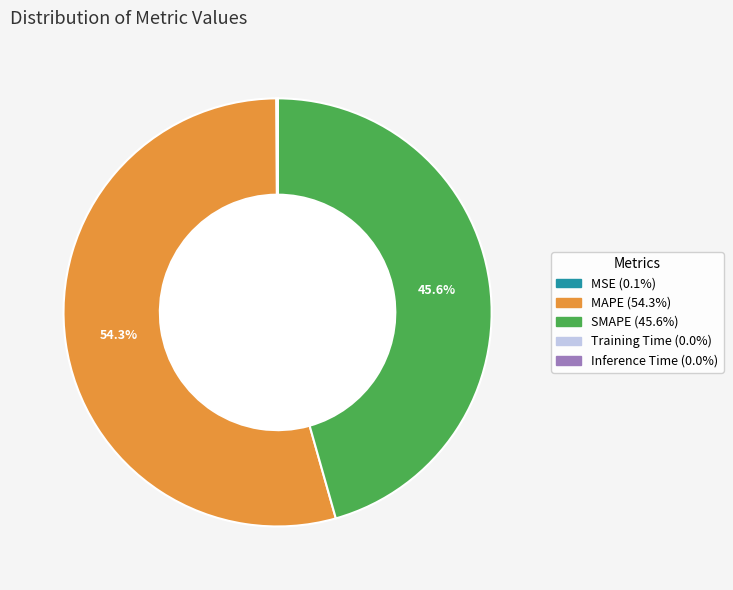

What percentage is the MAPE slice, to the nearest percent?

54%